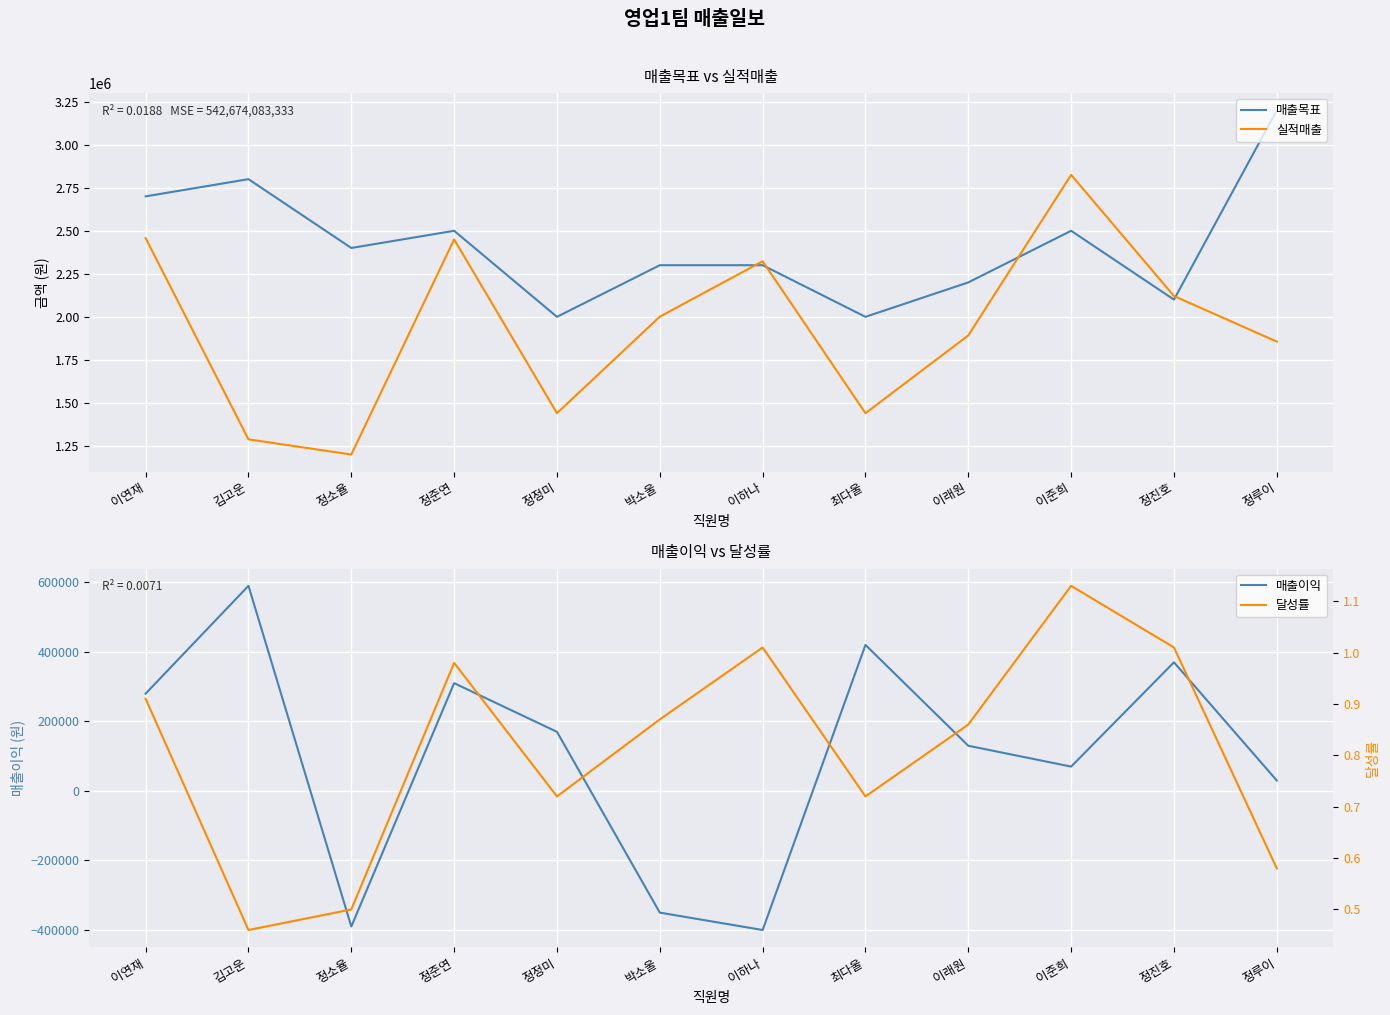

What is the value of the 실적매출 point at the 3rd from the left?

1200000.0